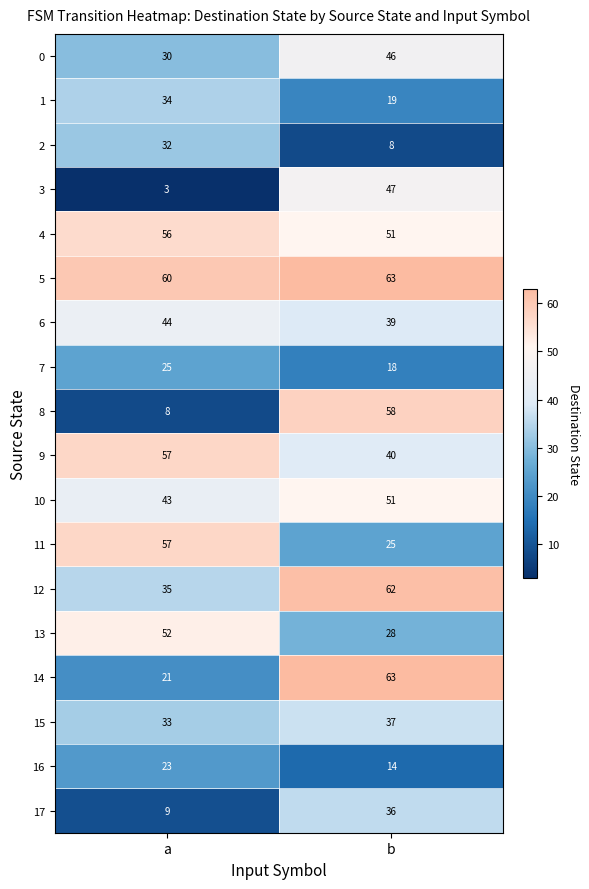

What is the lowest value of the 6 series?

39